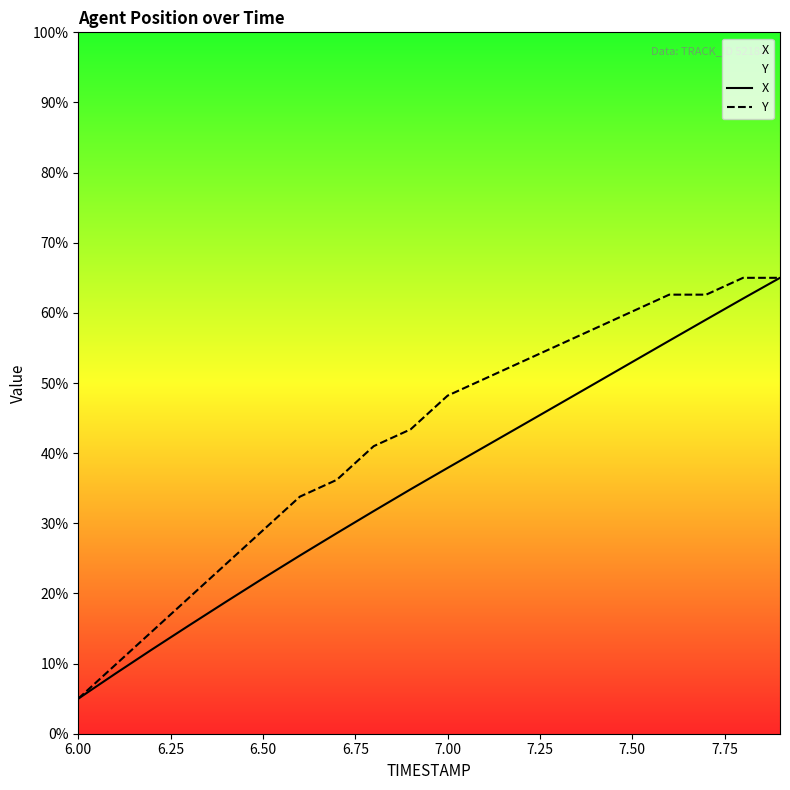

True or false: Y has a value of 48.2 at 7.00.

True